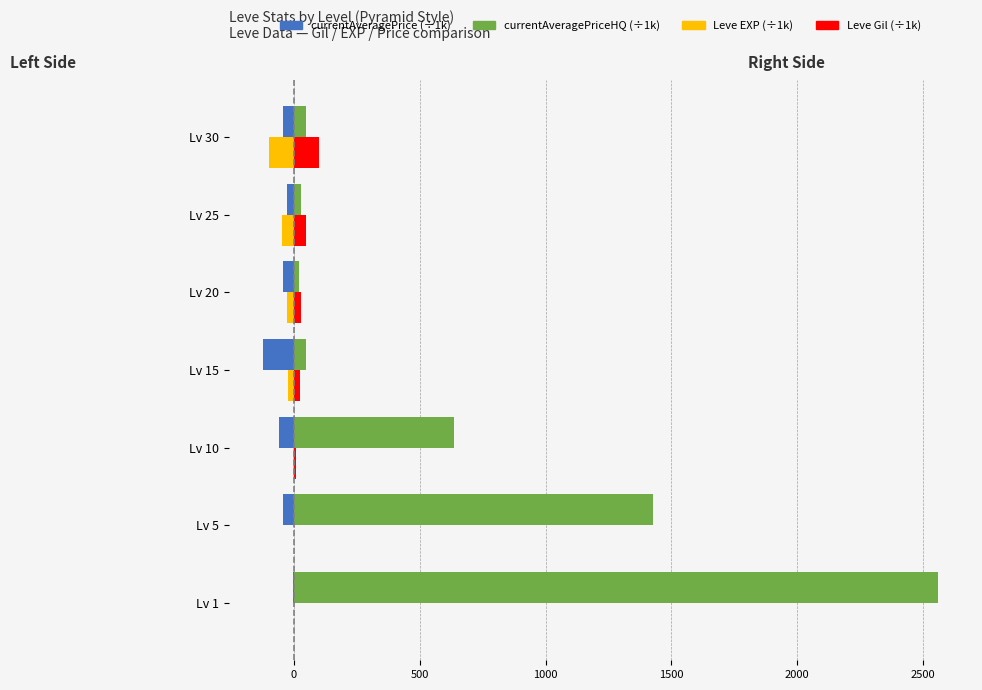

What is the sum of all Leve EXP (÷1k) values?

-203.0